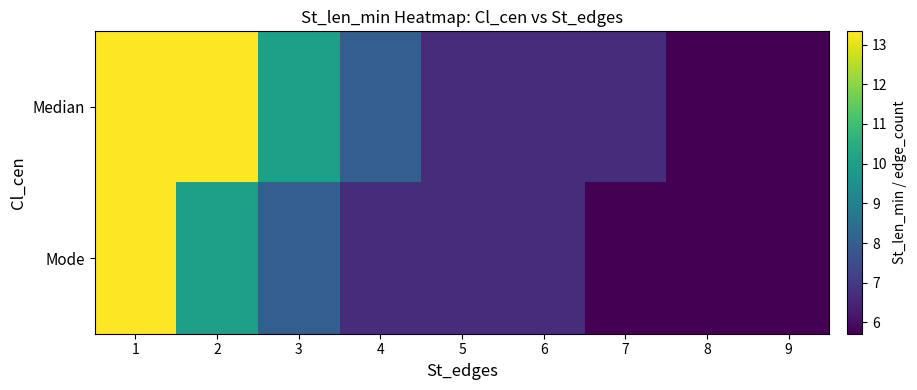

Which series has the largest total across all categories?

Median